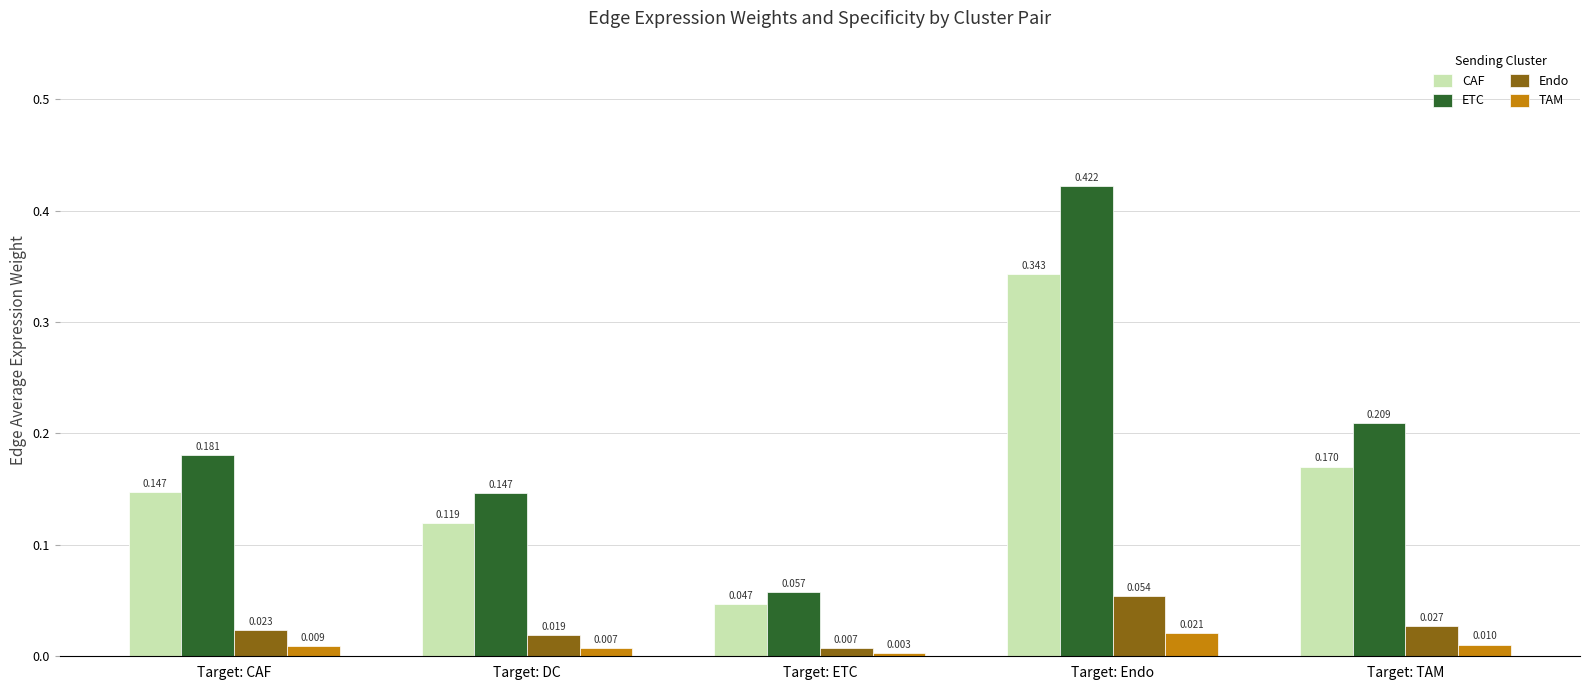

At which category is the sum across all series the highest?

Target: Endo